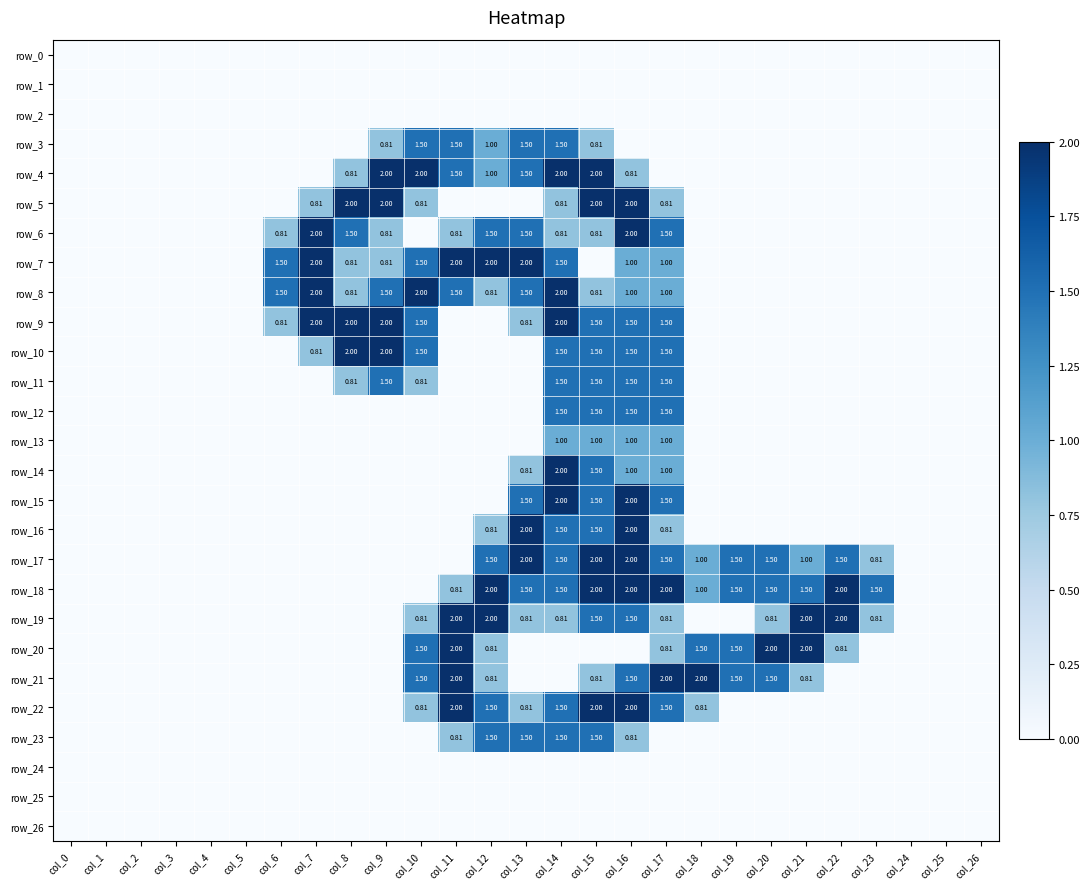

Reading right to left, extract all data points from this chart.

row_0: col_26=0.0	col_25=0.0	col_24=0.0	col_23=0.0	col_22=0.0	col_21=0.0	col_20=0.0	col_19=0.0	col_18=0.0	col_17=0.0	col_16=0.0	col_15=0.0	col_14=0.0	col_13=0.0	col_12=0.0	col_11=0.0	col_10=0.0	col_9=0.0	col_8=0.0	col_7=0.0	col_6=0.0	col_5=0.0	col_4=0.0	col_3=0.0	col_2=0.0	col_1=0.0	col_0=0.0
row_1: col_26=0.0	col_25=0.0	col_24=0.0	col_23=0.0	col_22=0.0	col_21=0.0	col_20=0.0	col_19=0.0	col_18=0.0	col_17=0.0	col_16=0.0	col_15=0.0	col_14=0.0	col_13=0.0	col_12=0.0	col_11=0.0	col_10=0.0	col_9=0.0	col_8=0.0	col_7=0.0	col_6=0.0	col_5=0.0	col_4=0.0	col_3=0.0	col_2=0.0	col_1=0.0	col_0=0.0
row_2: col_26=0.0	col_25=0.0	col_24=0.0	col_23=0.0	col_22=0.0	col_21=0.0	col_20=0.0	col_19=0.0	col_18=0.0	col_17=0.0	col_16=0.0	col_15=0.0	col_14=0.0	col_13=0.0	col_12=0.0	col_11=0.0	col_10=0.0	col_9=0.0	col_8=0.0	col_7=0.0	col_6=0.0	col_5=0.0	col_4=0.0	col_3=0.0	col_2=0.0	col_1=0.0	col_0=0.0
row_3: col_26=0.0	col_25=0.0	col_24=0.0	col_23=0.0	col_22=0.0	col_21=0.0	col_20=0.0	col_19=0.0	col_18=0.0	col_17=0.0	col_16=0.0	col_15=0.8	col_14=1.5	col_13=1.5	col_12=1.0	col_11=1.5	col_10=1.5	col_9=0.8	col_8=0.0	col_7=0.0	col_6=0.0	col_5=0.0	col_4=0.0	col_3=0.0	col_2=0.0	col_1=0.0	col_0=0.0
row_4: col_26=0.0	col_25=0.0	col_24=0.0	col_23=0.0	col_22=0.0	col_21=0.0	col_20=0.0	col_19=0.0	col_18=0.0	col_17=0.0	col_16=0.8	col_15=2.0	col_14=2.0	col_13=1.5	col_12=1.0	col_11=1.5	col_10=2.0	col_9=2.0	col_8=0.8	col_7=0.0	col_6=0.0	col_5=0.0	col_4=0.0	col_3=0.0	col_2=0.0	col_1=0.0	col_0=0.0
row_5: col_26=0.0	col_25=0.0	col_24=0.0	col_23=0.0	col_22=0.0	col_21=0.0	col_20=0.0	col_19=0.0	col_18=0.0	col_17=0.8	col_16=2.0	col_15=2.0	col_14=0.8	col_13=0.0	col_12=0.0	col_11=0.0	col_10=0.8	col_9=2.0	col_8=2.0	col_7=0.8	col_6=0.0	col_5=0.0	col_4=0.0	col_3=0.0	col_2=0.0	col_1=0.0	col_0=0.0
row_6: col_26=0.0	col_25=0.0	col_24=0.0	col_23=0.0	col_22=0.0	col_21=0.0	col_20=0.0	col_19=0.0	col_18=0.0	col_17=1.5	col_16=2.0	col_15=0.8	col_14=0.8	col_13=1.5	col_12=1.5	col_11=0.8	col_10=0.0	col_9=0.8	col_8=1.5	col_7=2.0	col_6=0.8	col_5=0.0	col_4=0.0	col_3=0.0	col_2=0.0	col_1=0.0	col_0=0.0
row_7: col_26=0.0	col_25=0.0	col_24=0.0	col_23=0.0	col_22=0.0	col_21=0.0	col_20=0.0	col_19=0.0	col_18=0.0	col_17=1.0	col_16=1.0	col_15=0.0	col_14=1.5	col_13=2.0	col_12=2.0	col_11=2.0	col_10=1.5	col_9=0.8	col_8=0.8	col_7=2.0	col_6=1.5	col_5=0.0	col_4=0.0	col_3=0.0	col_2=0.0	col_1=0.0	col_0=0.0
row_8: col_26=0.0	col_25=0.0	col_24=0.0	col_23=0.0	col_22=0.0	col_21=0.0	col_20=0.0	col_19=0.0	col_18=0.0	col_17=1.0	col_16=1.0	col_15=0.8	col_14=2.0	col_13=1.5	col_12=0.8	col_11=1.5	col_10=2.0	col_9=1.5	col_8=0.8	col_7=2.0	col_6=1.5	col_5=0.0	col_4=0.0	col_3=0.0	col_2=0.0	col_1=0.0	col_0=0.0
row_9: col_26=0.0	col_25=0.0	col_24=0.0	col_23=0.0	col_22=0.0	col_21=0.0	col_20=0.0	col_19=0.0	col_18=0.0	col_17=1.5	col_16=1.5	col_15=1.5	col_14=2.0	col_13=0.8	col_12=0.0	col_11=0.0	col_10=1.5	col_9=2.0	col_8=2.0	col_7=2.0	col_6=0.8	col_5=0.0	col_4=0.0	col_3=0.0	col_2=0.0	col_1=0.0	col_0=0.0
row_10: col_26=0.0	col_25=0.0	col_24=0.0	col_23=0.0	col_22=0.0	col_21=0.0	col_20=0.0	col_19=0.0	col_18=0.0	col_17=1.5	col_16=1.5	col_15=1.5	col_14=1.5	col_13=0.0	col_12=0.0	col_11=0.0	col_10=1.5	col_9=2.0	col_8=2.0	col_7=0.8	col_6=0.0	col_5=0.0	col_4=0.0	col_3=0.0	col_2=0.0	col_1=0.0	col_0=0.0
row_11: col_26=0.0	col_25=0.0	col_24=0.0	col_23=0.0	col_22=0.0	col_21=0.0	col_20=0.0	col_19=0.0	col_18=0.0	col_17=1.5	col_16=1.5	col_15=1.5	col_14=1.5	col_13=0.0	col_12=0.0	col_11=0.0	col_10=0.8	col_9=1.5	col_8=0.8	col_7=0.0	col_6=0.0	col_5=0.0	col_4=0.0	col_3=0.0	col_2=0.0	col_1=0.0	col_0=0.0
row_12: col_26=0.0	col_25=0.0	col_24=0.0	col_23=0.0	col_22=0.0	col_21=0.0	col_20=0.0	col_19=0.0	col_18=0.0	col_17=1.5	col_16=1.5	col_15=1.5	col_14=1.5	col_13=0.0	col_12=0.0	col_11=0.0	col_10=0.0	col_9=0.0	col_8=0.0	col_7=0.0	col_6=0.0	col_5=0.0	col_4=0.0	col_3=0.0	col_2=0.0	col_1=0.0	col_0=0.0
row_13: col_26=0.0	col_25=0.0	col_24=0.0	col_23=0.0	col_22=0.0	col_21=0.0	col_20=0.0	col_19=0.0	col_18=0.0	col_17=1.0	col_16=1.0	col_15=1.0	col_14=1.0	col_13=0.0	col_12=0.0	col_11=0.0	col_10=0.0	col_9=0.0	col_8=0.0	col_7=0.0	col_6=0.0	col_5=0.0	col_4=0.0	col_3=0.0	col_2=0.0	col_1=0.0	col_0=0.0
row_14: col_26=0.0	col_25=0.0	col_24=0.0	col_23=0.0	col_22=0.0	col_21=0.0	col_20=0.0	col_19=0.0	col_18=0.0	col_17=1.0	col_16=1.0	col_15=1.5	col_14=2.0	col_13=0.8	col_12=0.0	col_11=0.0	col_10=0.0	col_9=0.0	col_8=0.0	col_7=0.0	col_6=0.0	col_5=0.0	col_4=0.0	col_3=0.0	col_2=0.0	col_1=0.0	col_0=0.0
row_15: col_26=0.0	col_25=0.0	col_24=0.0	col_23=0.0	col_22=0.0	col_21=0.0	col_20=0.0	col_19=0.0	col_18=0.0	col_17=1.5	col_16=2.0	col_15=1.5	col_14=2.0	col_13=1.5	col_12=0.0	col_11=0.0	col_10=0.0	col_9=0.0	col_8=0.0	col_7=0.0	col_6=0.0	col_5=0.0	col_4=0.0	col_3=0.0	col_2=0.0	col_1=0.0	col_0=0.0
row_16: col_26=0.0	col_25=0.0	col_24=0.0	col_23=0.0	col_22=0.0	col_21=0.0	col_20=0.0	col_19=0.0	col_18=0.0	col_17=0.8	col_16=2.0	col_15=1.5	col_14=1.5	col_13=2.0	col_12=0.8	col_11=0.0	col_10=0.0	col_9=0.0	col_8=0.0	col_7=0.0	col_6=0.0	col_5=0.0	col_4=0.0	col_3=0.0	col_2=0.0	col_1=0.0	col_0=0.0
row_17: col_26=0.0	col_25=0.0	col_24=0.0	col_23=0.8	col_22=1.5	col_21=1.0	col_20=1.5	col_19=1.5	col_18=1.0	col_17=1.5	col_16=2.0	col_15=2.0	col_14=1.5	col_13=2.0	col_12=1.5	col_11=0.0	col_10=0.0	col_9=0.0	col_8=0.0	col_7=0.0	col_6=0.0	col_5=0.0	col_4=0.0	col_3=0.0	col_2=0.0	col_1=0.0	col_0=0.0
row_18: col_26=0.0	col_25=0.0	col_24=0.0	col_23=1.5	col_22=2.0	col_21=1.5	col_20=1.5	col_19=1.5	col_18=1.0	col_17=2.0	col_16=2.0	col_15=2.0	col_14=1.5	col_13=1.5	col_12=2.0	col_11=0.8	col_10=0.0	col_9=0.0	col_8=0.0	col_7=0.0	col_6=0.0	col_5=0.0	col_4=0.0	col_3=0.0	col_2=0.0	col_1=0.0	col_0=0.0
row_19: col_26=0.0	col_25=0.0	col_24=0.0	col_23=0.8	col_22=2.0	col_21=2.0	col_20=0.8	col_19=0.0	col_18=0.0	col_17=0.8	col_16=1.5	col_15=1.5	col_14=0.8	col_13=0.8	col_12=2.0	col_11=2.0	col_10=0.8	col_9=0.0	col_8=0.0	col_7=0.0	col_6=0.0	col_5=0.0	col_4=0.0	col_3=0.0	col_2=0.0	col_1=0.0	col_0=0.0
row_20: col_26=0.0	col_25=0.0	col_24=0.0	col_23=0.0	col_22=0.8	col_21=2.0	col_20=2.0	col_19=1.5	col_18=1.5	col_17=0.8	col_16=0.0	col_15=0.0	col_14=0.0	col_13=0.0	col_12=0.8	col_11=2.0	col_10=1.5	col_9=0.0	col_8=0.0	col_7=0.0	col_6=0.0	col_5=0.0	col_4=0.0	col_3=0.0	col_2=0.0	col_1=0.0	col_0=0.0
row_21: col_26=0.0	col_25=0.0	col_24=0.0	col_23=0.0	col_22=0.0	col_21=0.8	col_20=1.5	col_19=1.5	col_18=2.0	col_17=2.0	col_16=1.5	col_15=0.8	col_14=0.0	col_13=0.0	col_12=0.8	col_11=2.0	col_10=1.5	col_9=0.0	col_8=0.0	col_7=0.0	col_6=0.0	col_5=0.0	col_4=0.0	col_3=0.0	col_2=0.0	col_1=0.0	col_0=0.0
row_22: col_26=0.0	col_25=0.0	col_24=0.0	col_23=0.0	col_22=0.0	col_21=0.0	col_20=0.0	col_19=0.0	col_18=0.8	col_17=1.5	col_16=2.0	col_15=2.0	col_14=1.5	col_13=0.8	col_12=1.5	col_11=2.0	col_10=0.8	col_9=0.0	col_8=0.0	col_7=0.0	col_6=0.0	col_5=0.0	col_4=0.0	col_3=0.0	col_2=0.0	col_1=0.0	col_0=0.0
row_23: col_26=0.0	col_25=0.0	col_24=0.0	col_23=0.0	col_22=0.0	col_21=0.0	col_20=0.0	col_19=0.0	col_18=0.0	col_17=0.0	col_16=0.8	col_15=1.5	col_14=1.5	col_13=1.5	col_12=1.5	col_11=0.8	col_10=0.0	col_9=0.0	col_8=0.0	col_7=0.0	col_6=0.0	col_5=0.0	col_4=0.0	col_3=0.0	col_2=0.0	col_1=0.0	col_0=0.0
row_24: col_26=0.0	col_25=0.0	col_24=0.0	col_23=0.0	col_22=0.0	col_21=0.0	col_20=0.0	col_19=0.0	col_18=0.0	col_17=0.0	col_16=0.0	col_15=0.0	col_14=0.0	col_13=0.0	col_12=0.0	col_11=0.0	col_10=0.0	col_9=0.0	col_8=0.0	col_7=0.0	col_6=0.0	col_5=0.0	col_4=0.0	col_3=0.0	col_2=0.0	col_1=0.0	col_0=0.0
row_25: col_26=0.0	col_25=0.0	col_24=0.0	col_23=0.0	col_22=0.0	col_21=0.0	col_20=0.0	col_19=0.0	col_18=0.0	col_17=0.0	col_16=0.0	col_15=0.0	col_14=0.0	col_13=0.0	col_12=0.0	col_11=0.0	col_10=0.0	col_9=0.0	col_8=0.0	col_7=0.0	col_6=0.0	col_5=0.0	col_4=0.0	col_3=0.0	col_2=0.0	col_1=0.0	col_0=0.0
row_26: col_26=0.0	col_25=0.0	col_24=0.0	col_23=0.0	col_22=0.0	col_21=0.0	col_20=0.0	col_19=0.0	col_18=0.0	col_17=0.0	col_16=0.0	col_15=0.0	col_14=0.0	col_13=0.0	col_12=0.0	col_11=0.0	col_10=0.0	col_9=0.0	col_8=0.0	col_7=0.0	col_6=0.0	col_5=0.0	col_4=0.0	col_3=0.0	col_2=0.0	col_1=0.0	col_0=0.0